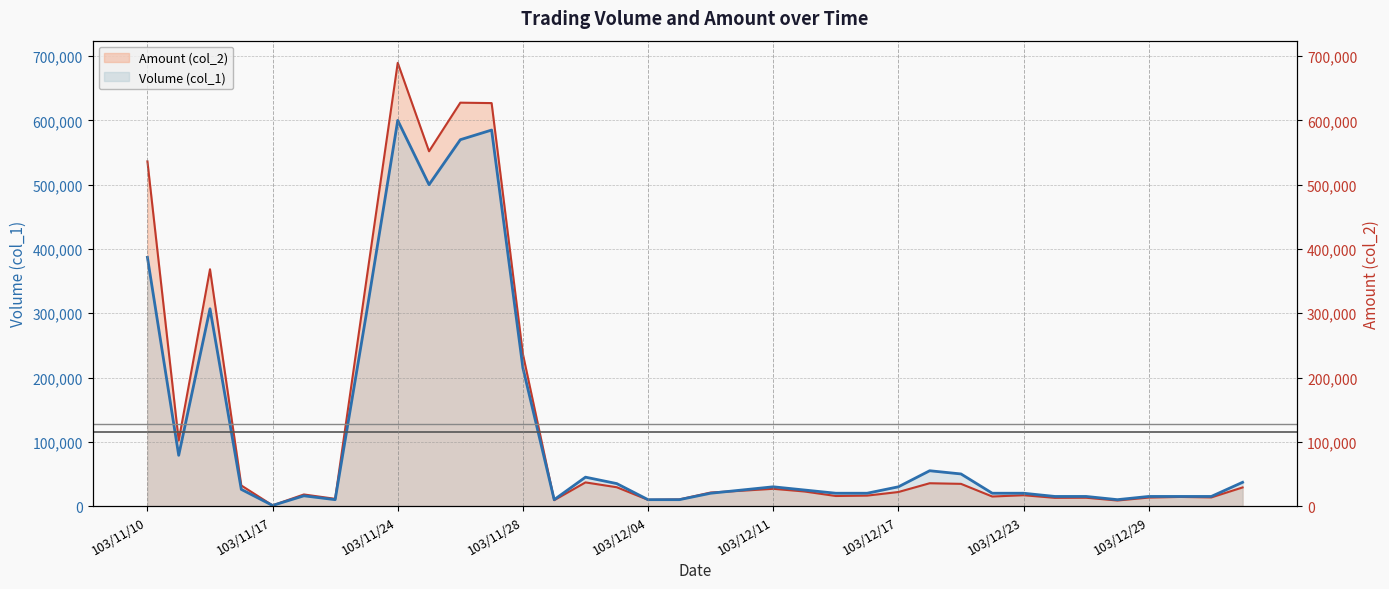

Which series has the widest spread of values?

Amount (col_2)